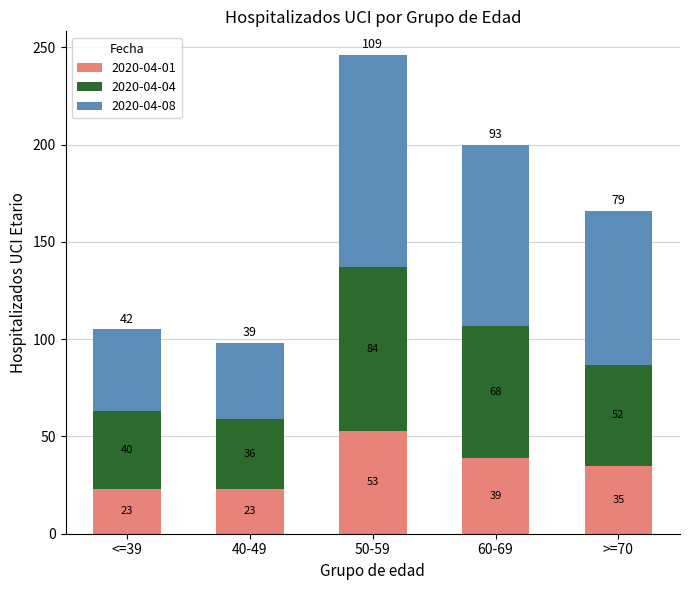

Reading left to right, what are the values for 2020-04-01?

23	23	53	39	35